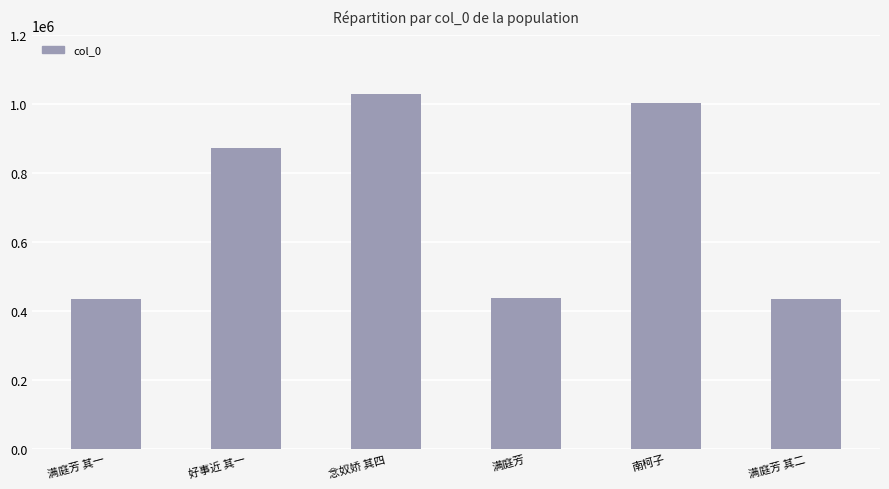

What is the change in value from 好事近 其一 to 南柯子?

+130364